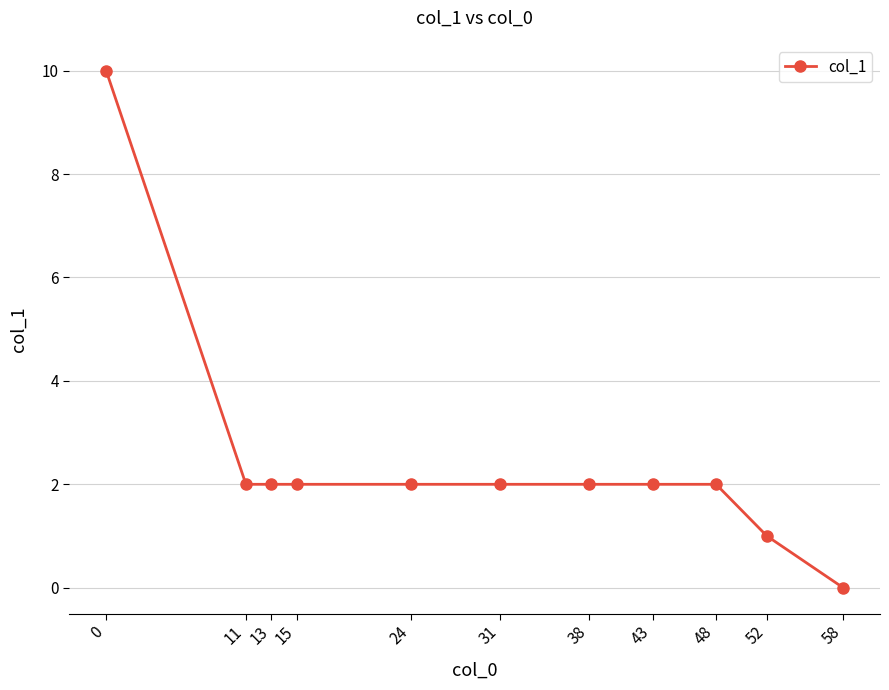

What is the difference between the maximum and minimum values?

10